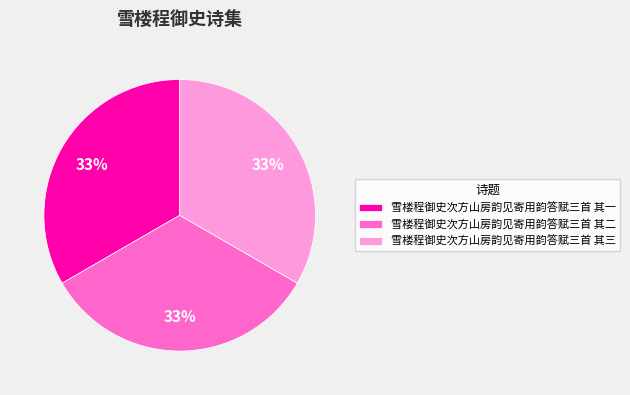

What percentage is the 雪楼程御史次方山房韵见寄用韵答赋三首 其二 slice, to the nearest percent?

33%